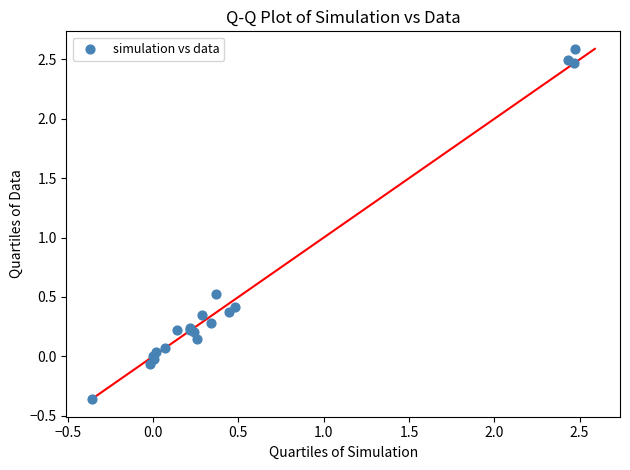

What Y value in the scatter plot is closest to 1?

0.5